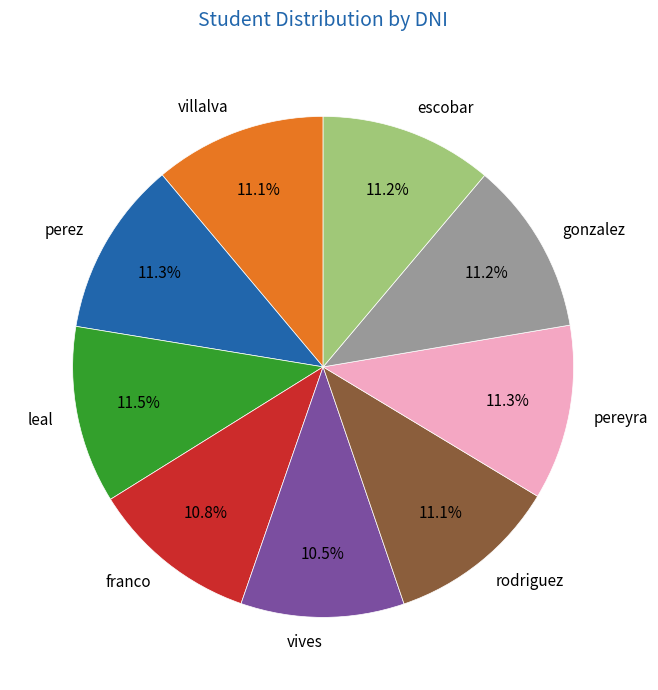

Combined, do gonzalez and perez account for over 50%?

No